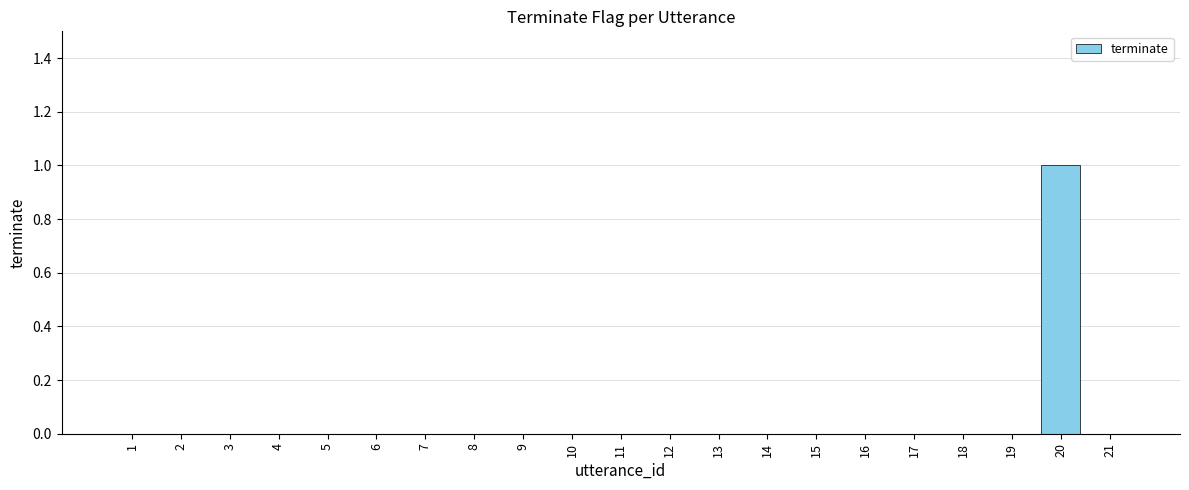

Is it true that the value at 13 is 0?

True